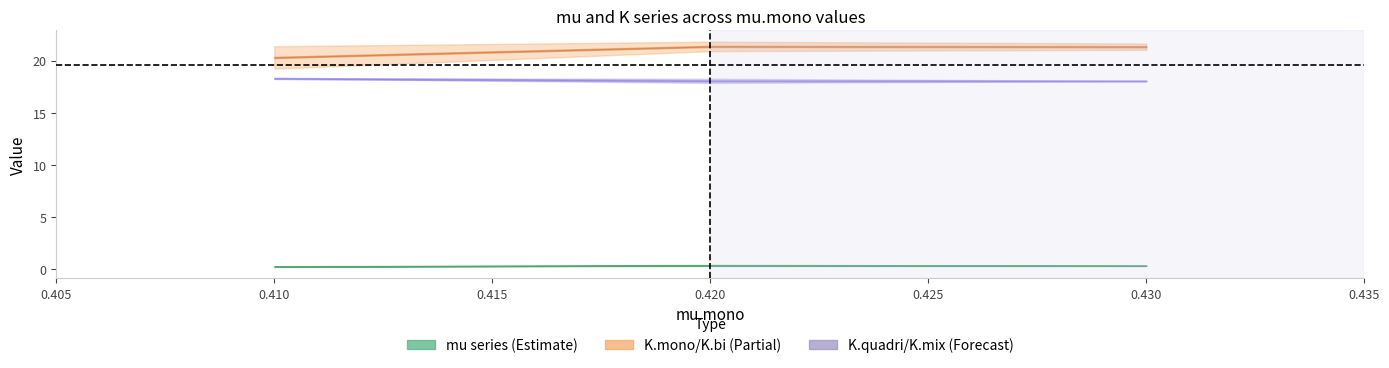

Is the value of K.mix at 1 greater than the value of mu.quadri at 1?

Yes